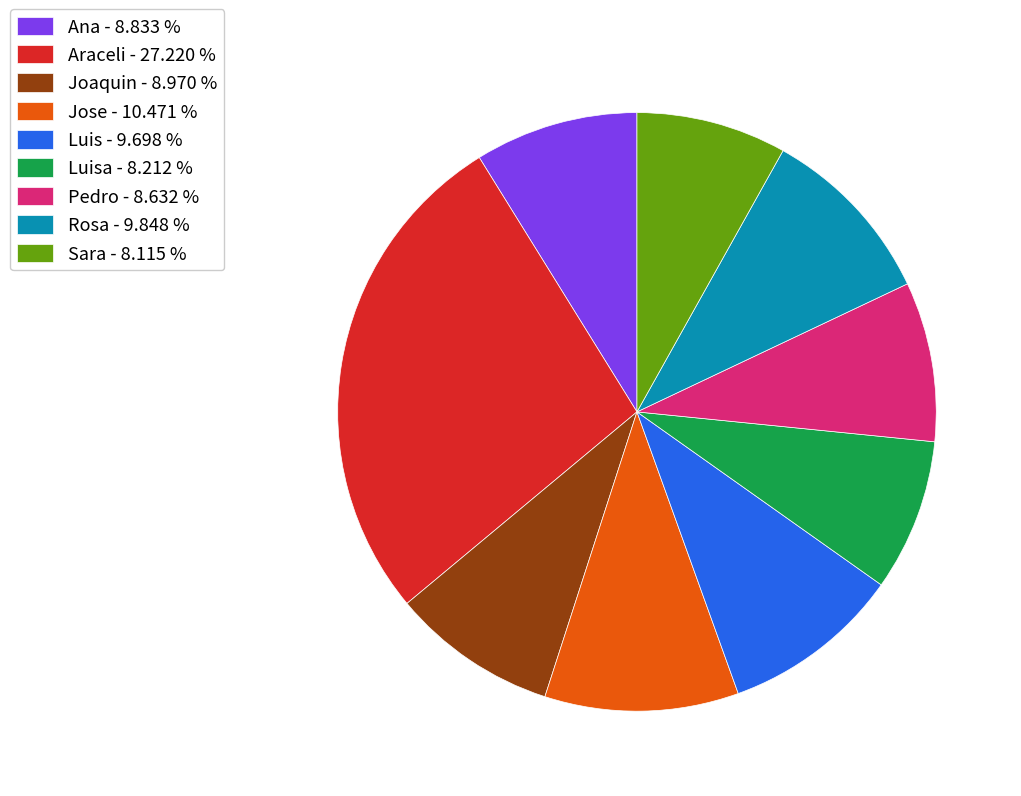

Is there a majority slice in this chart?

No